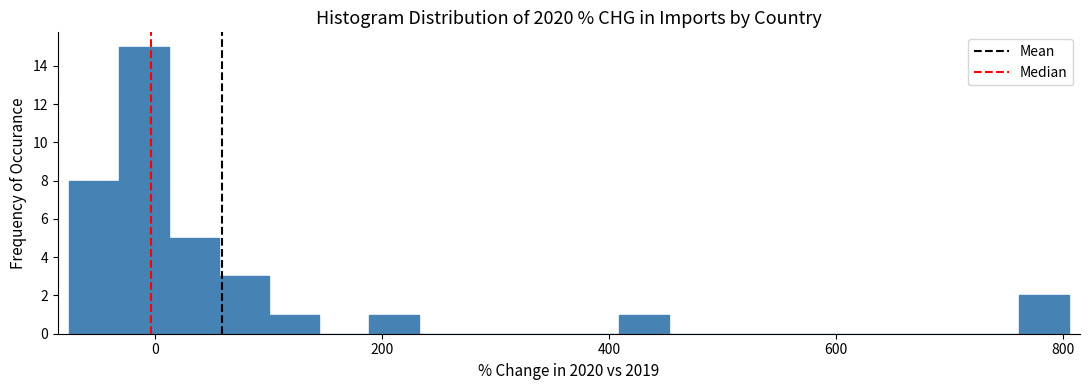

Read against the x-axis, roughly where is the centre of the tallest bar?

0